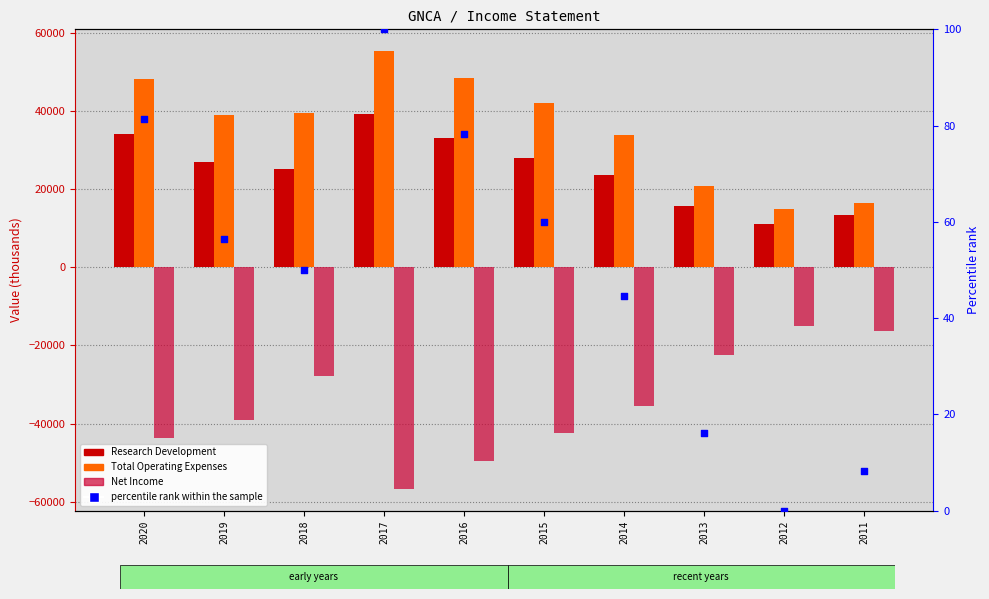

Which series reaches the maximum Y coordinate?

Total Operating Expenses